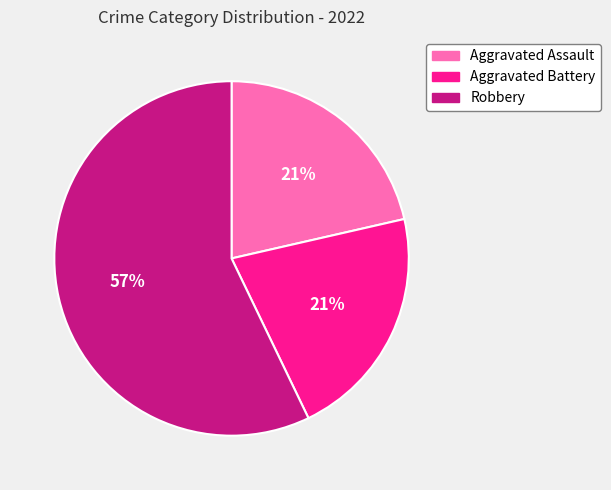

Which has a higher value, Robbery or Aggravated Assault?

Robbery